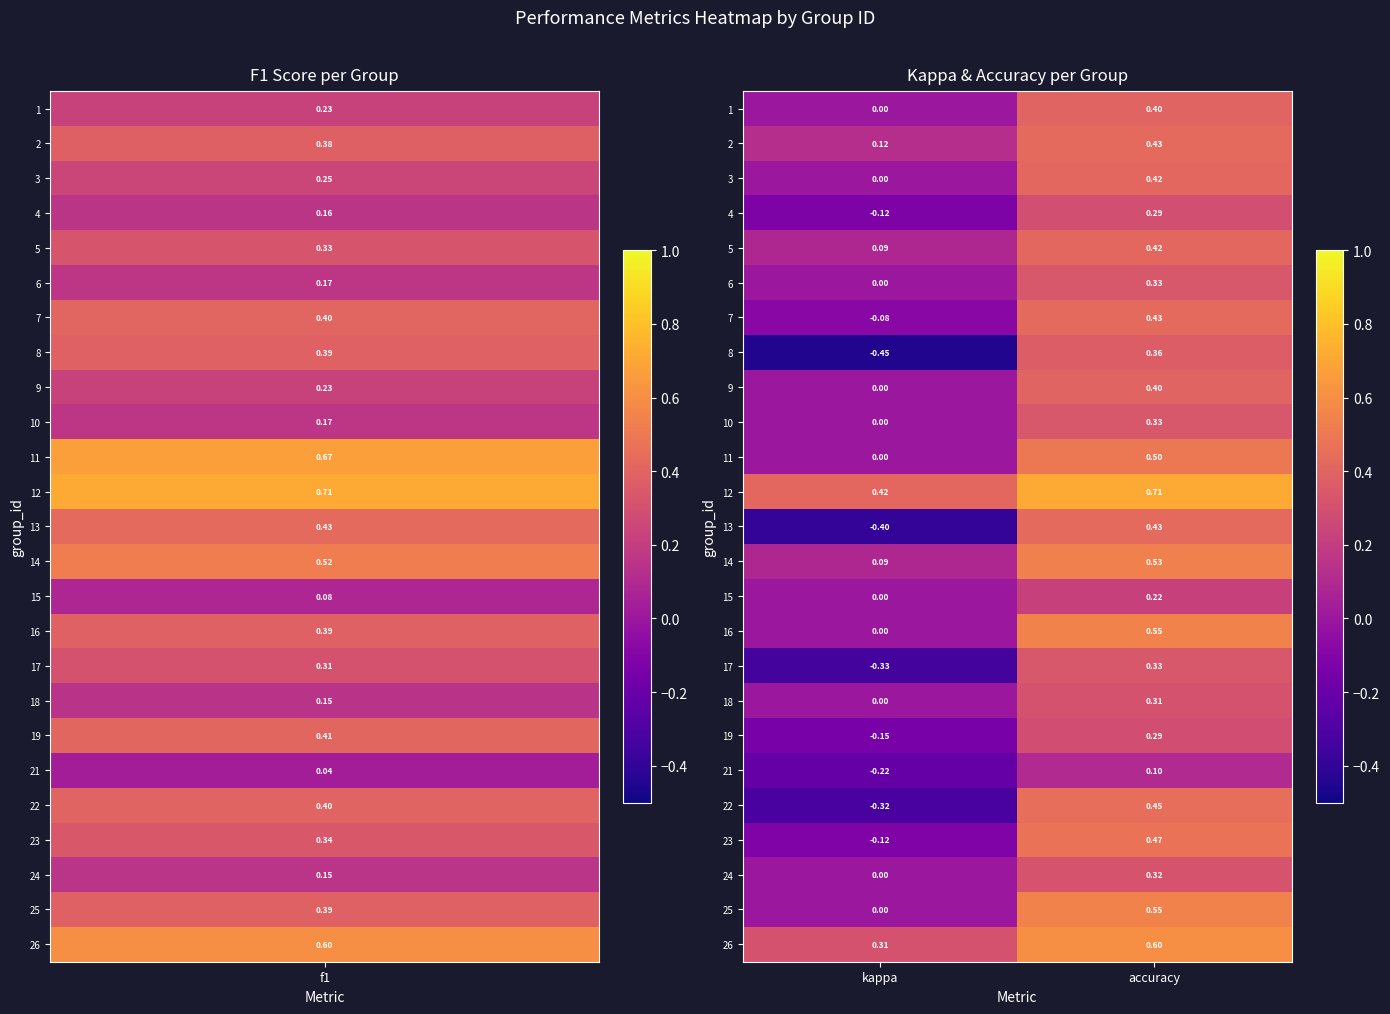

Is the value of 4 at kappa greater than the value of 21 at accuracy?

No